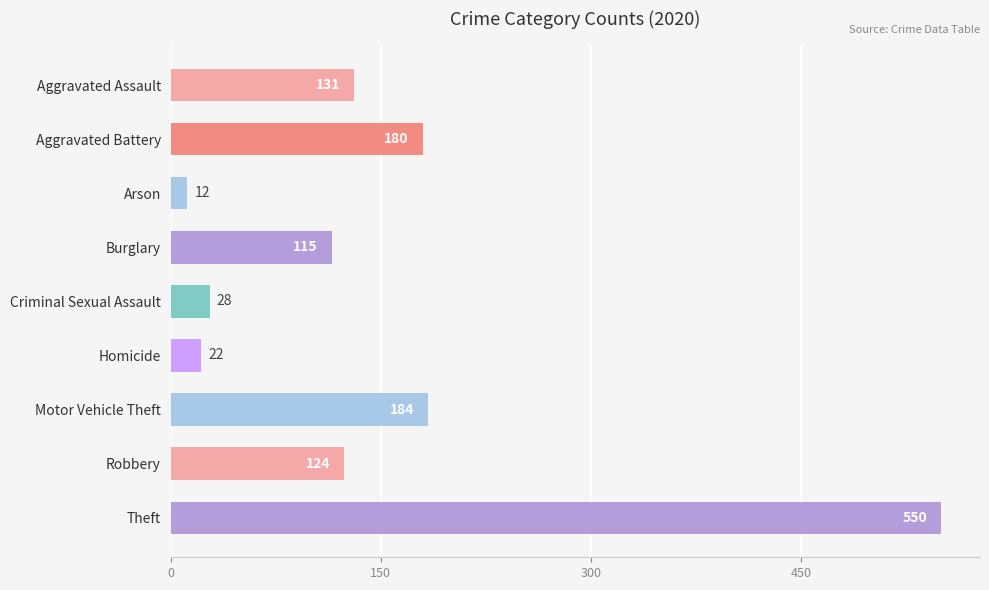

What is the maximum value shown in the chart?

550